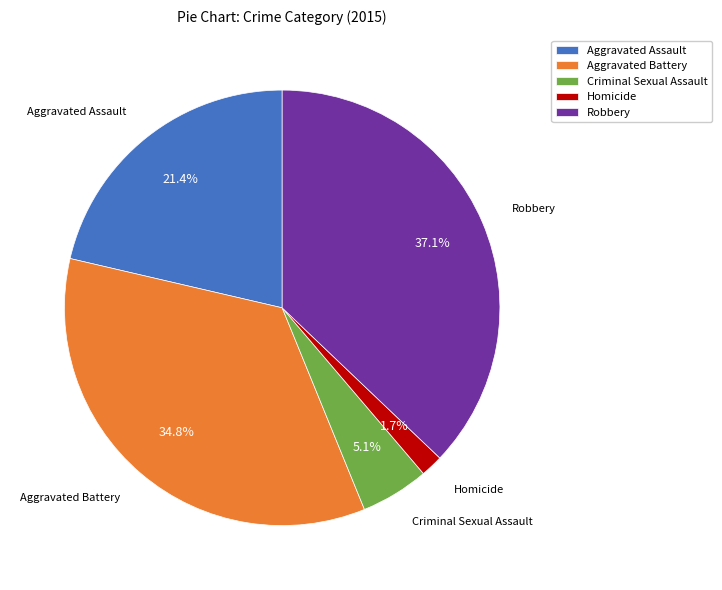

To the nearest percent, what is the difference between the Homicide and Aggravated Battery slice percentages?

33%